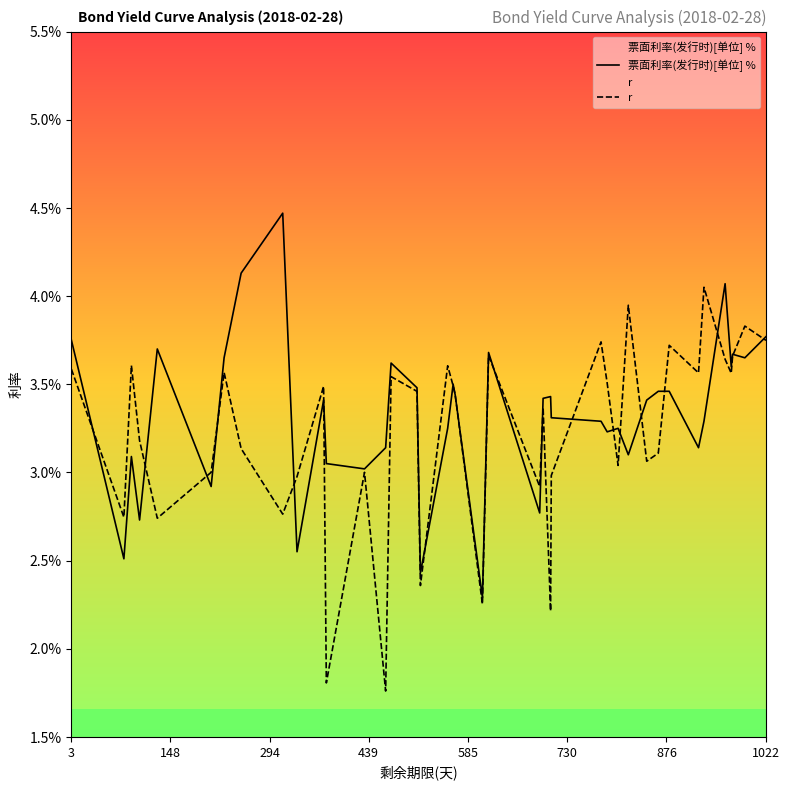

Does the chart display data point markers on the line(s)?

No